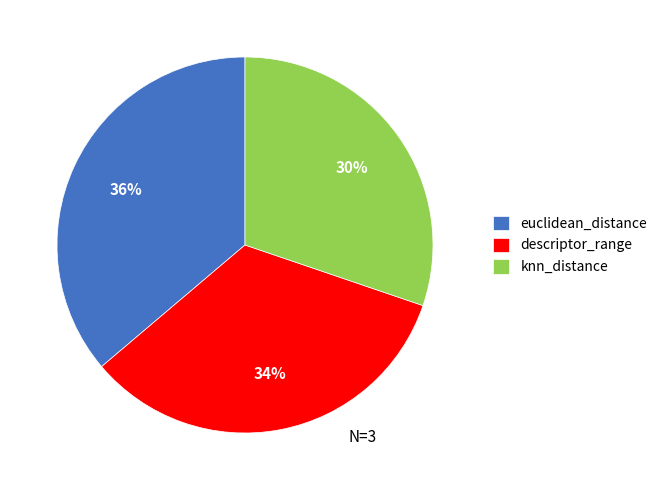

To the nearest percent, what portion does euclidean_distance represent?

36%